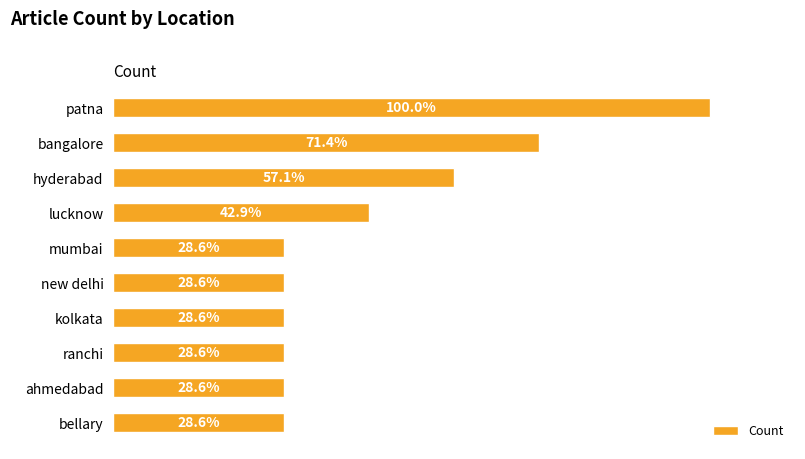

Does the chart contain any negative values?

No